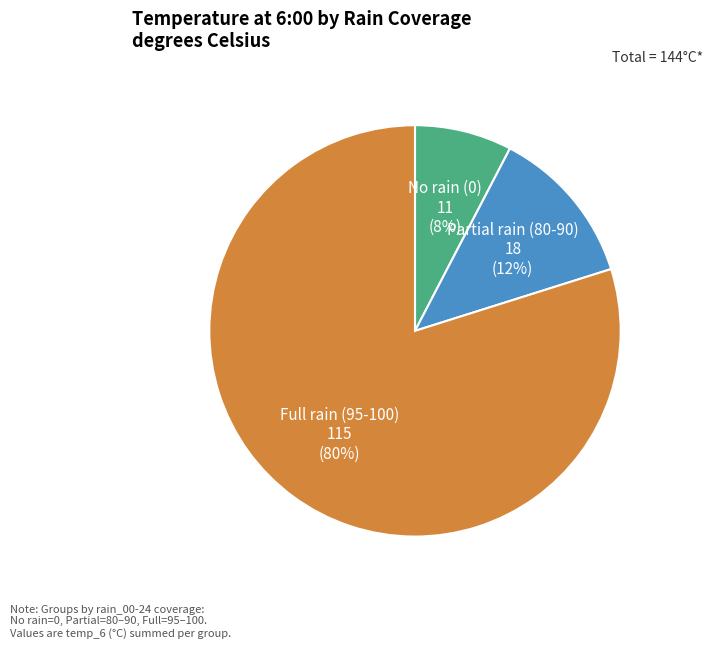

To the nearest percent, what is the difference between the largest and smallest slice percentages?

72%